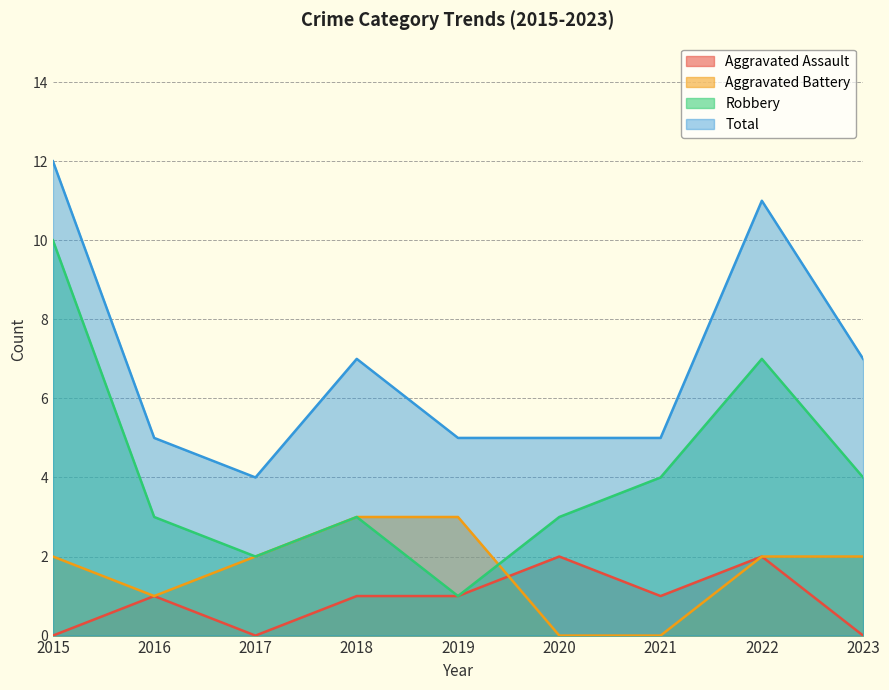

Rank the series by their maximum value, from highest to lowest.

Total, Robbery, Aggravated Battery, Aggravated Assault